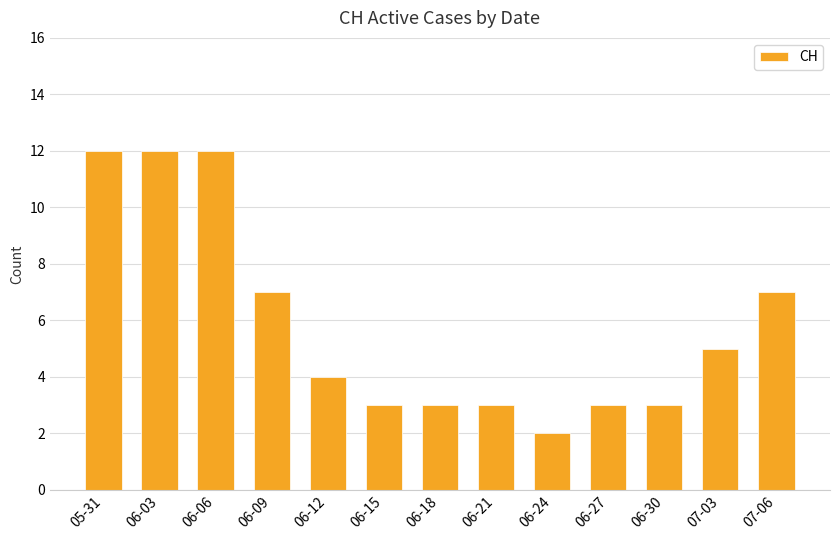

How many values are below 4?

6